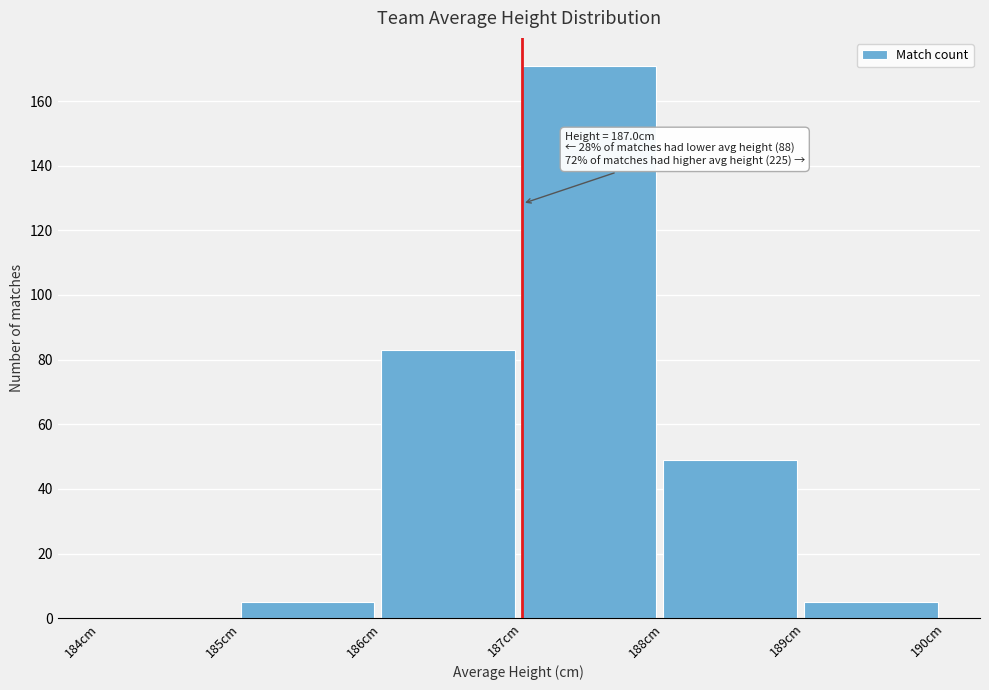

Over which range of the x-axis is the bar tallest?

187 to 188